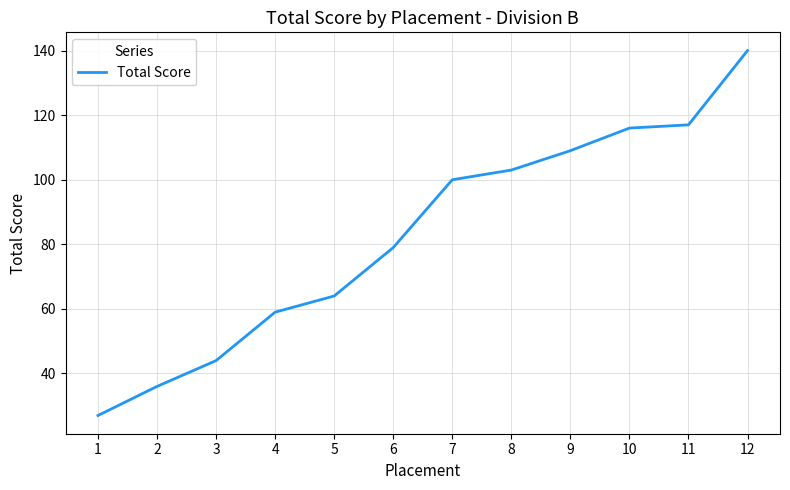

Rank the categories by value from lowest to highest.

1, 2, 3, 4, 5, 6, 7, 8, 9, 10, 11, 12